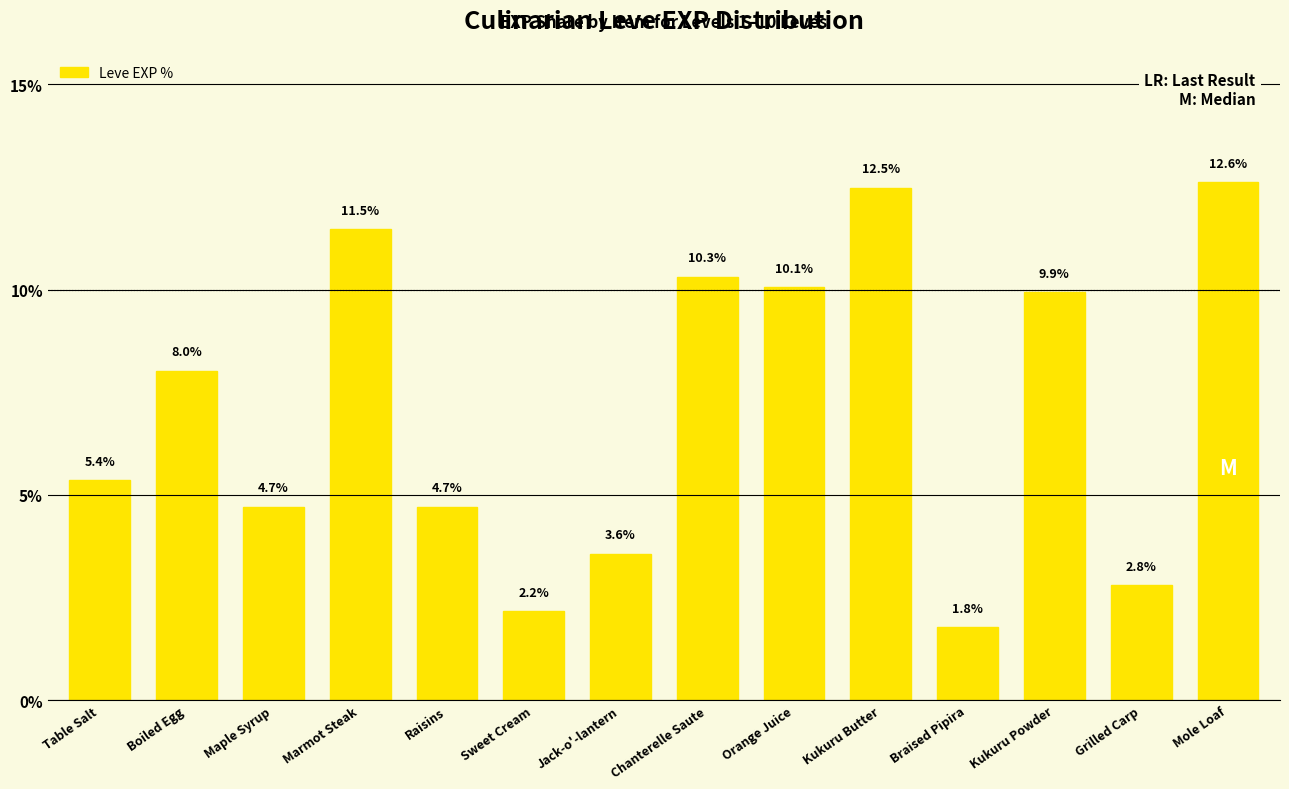

Read the value at Grilled Carp.

2.8